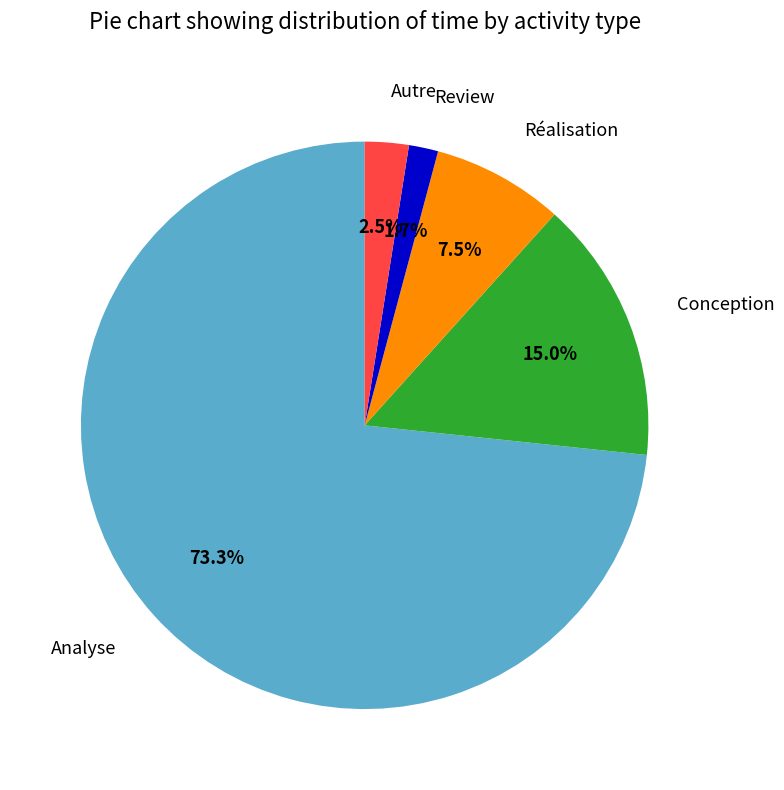

What portion of the pie excludes Autre?

97.5%